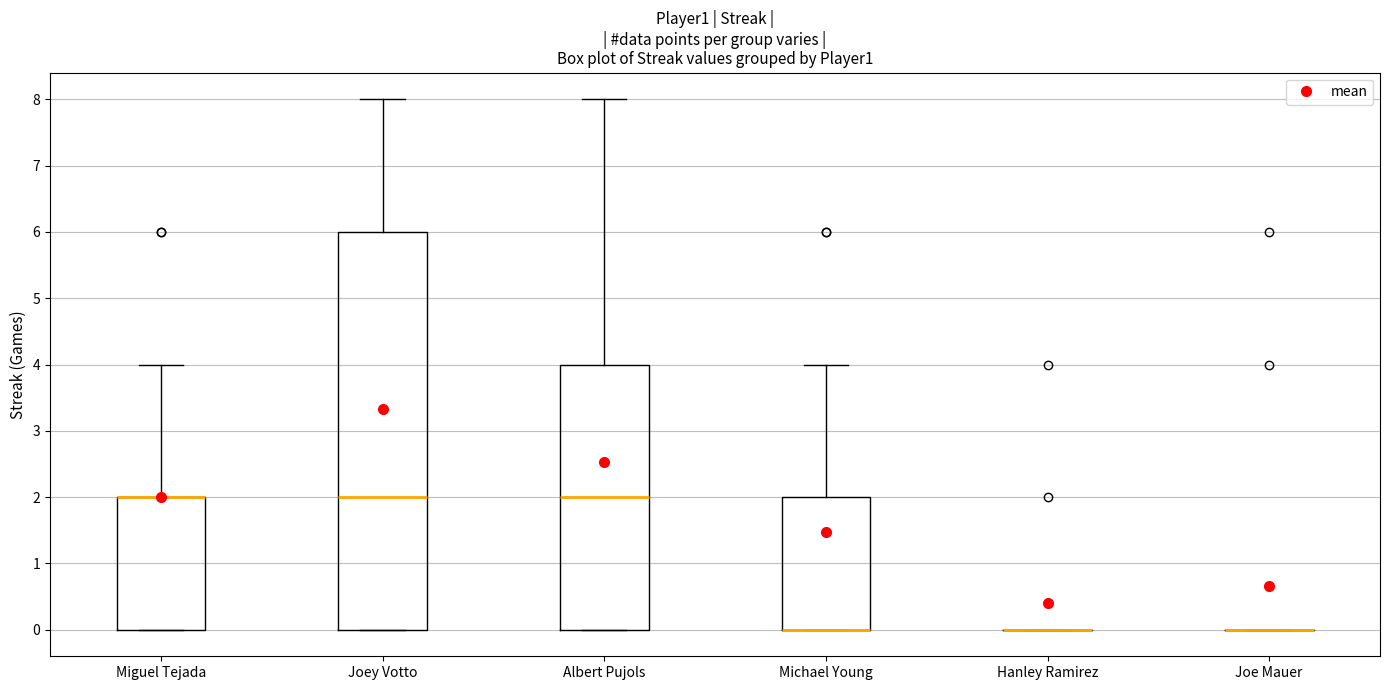

Reading left to right, read every box against the y-axis: the position of its median line, the range the box covers, and the ends of its whiskers. The values are not printed on the chart, so give them approximately, as read against the axis.

Miguel Tejada: median 2 (drawn on the box's upper edge), box 0 to 2, whiskers 0 to 4
Joey Votto: median 2, box 0 to 6, whiskers 0 to 8
Albert Pujols: median 2, box 0 to 4, whiskers 0 to 8
Michael Young: median 0 (drawn on the box's lower edge), box 0 to 2, whiskers 0 to 4
Hanley Ramirez: box collapsed to a line at 0, whiskers 0 to 0
Joe Mauer: box collapsed to a line at 0, whiskers 0 to 0